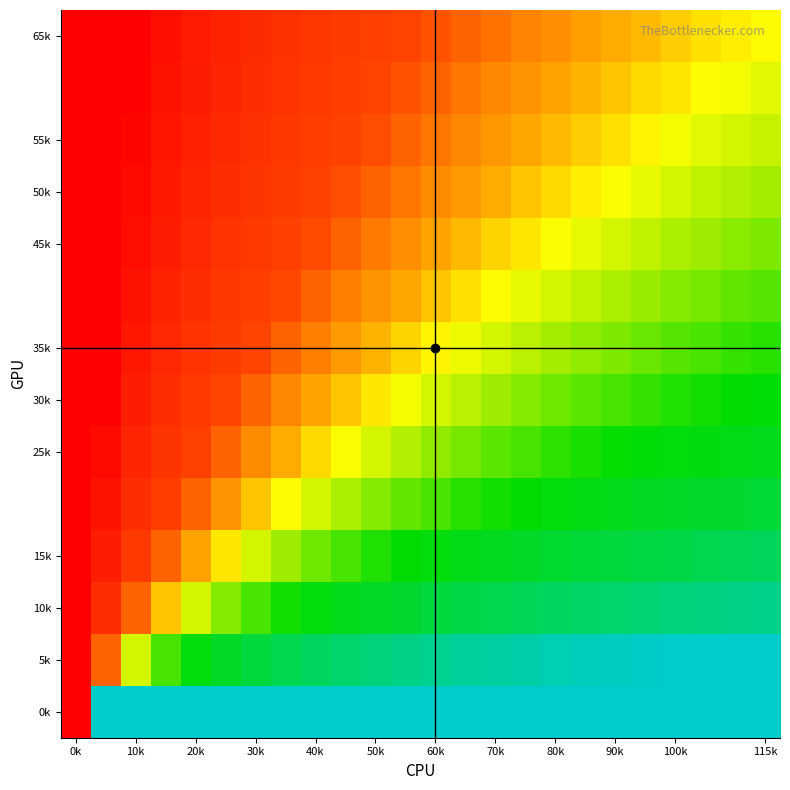

At which category is the sum across all series the highest?

0k